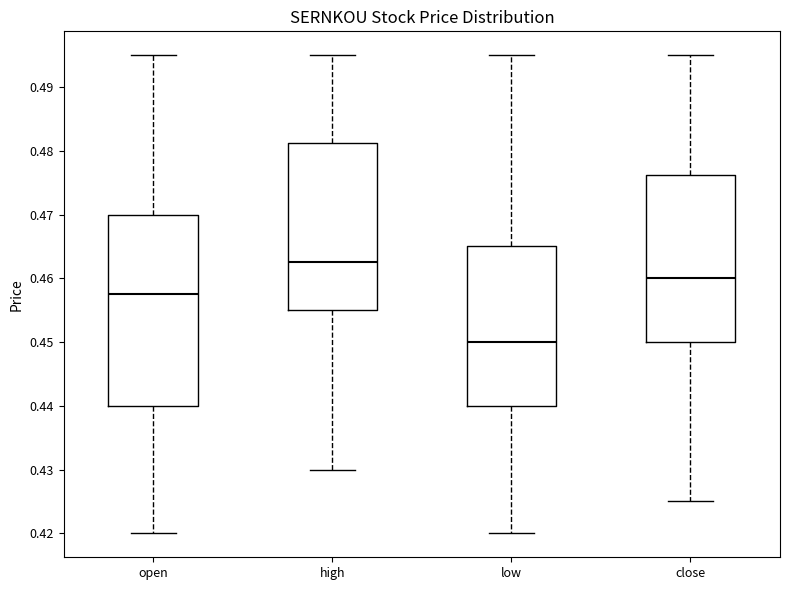

Reading left to right, transcribe this box plot: for each box, give where its median line is, the range the box spans, and where its two whiskers end, as read against the y-axis. The values are not printed on the chart, so give them approximately, as read against the axis.

open: median 0.458, box 0.440 to 0.470, whiskers 0.420 to 0.495
high: median 0.463, box 0.455 to 0.481, whiskers 0.430 to 0.495
low: median 0.450, box 0.440 to 0.465, whiskers 0.420 to 0.495
close: median 0.460, box 0.450 to 0.476, whiskers 0.425 to 0.495